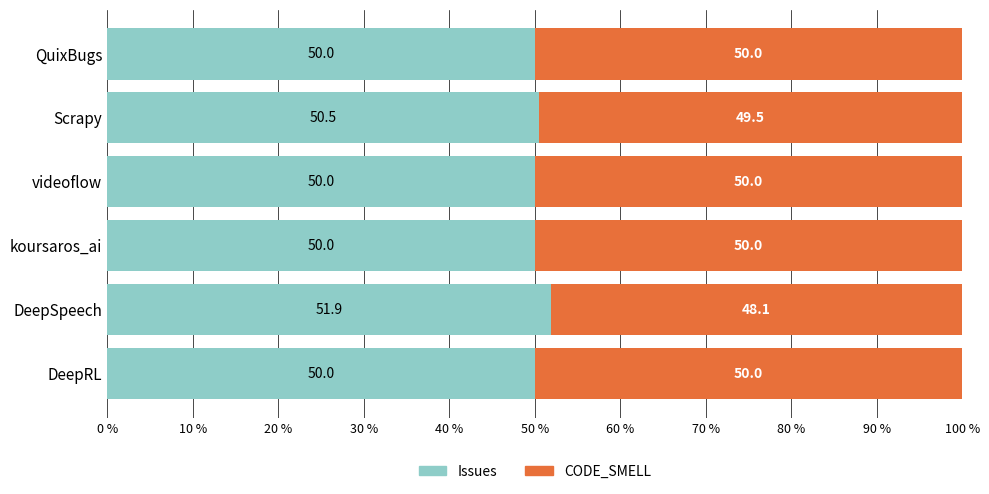

What is the total value across all series at videoflow?

100.0